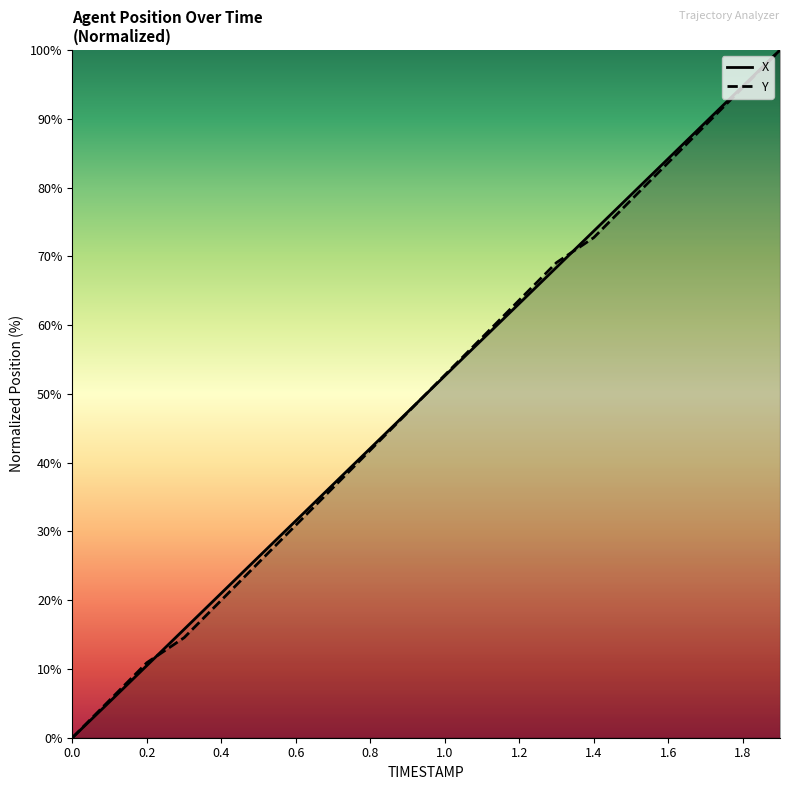

What is the difference between the Y values at 0.9 and 1.6?

36.4